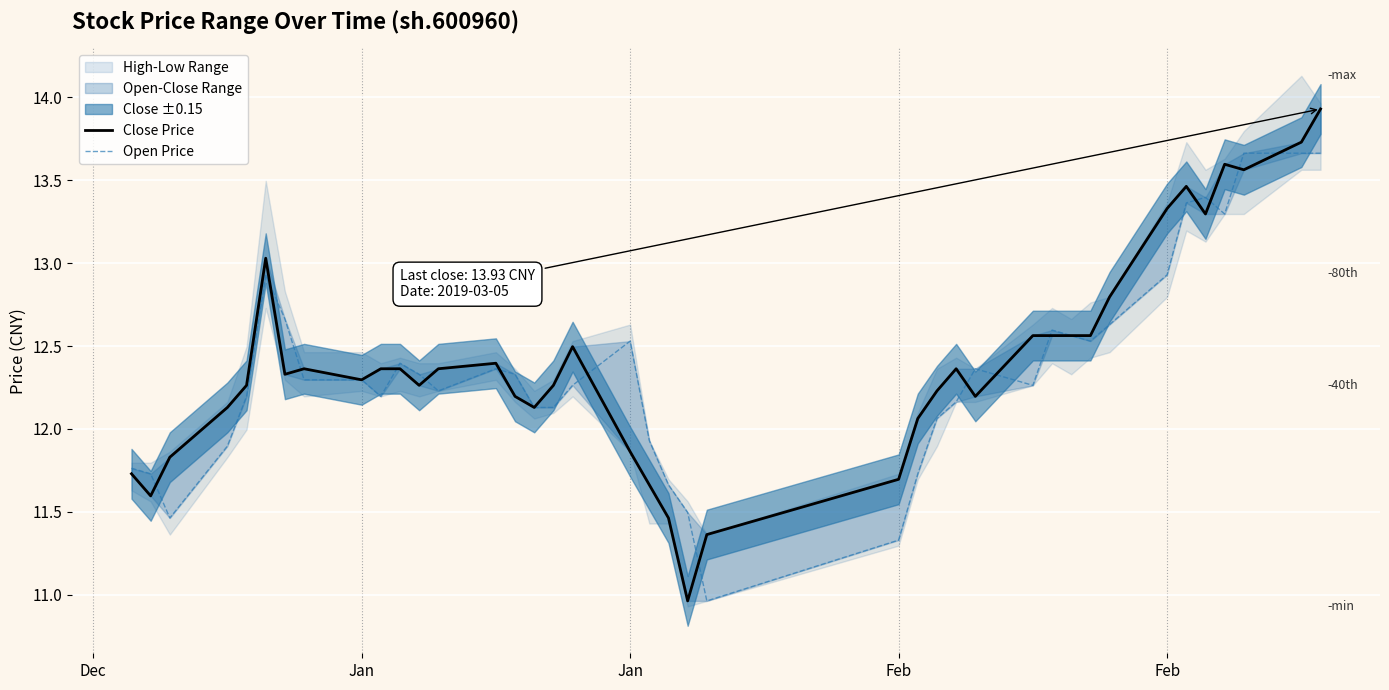

How many times do Open Price and Close Price cross each other?

15